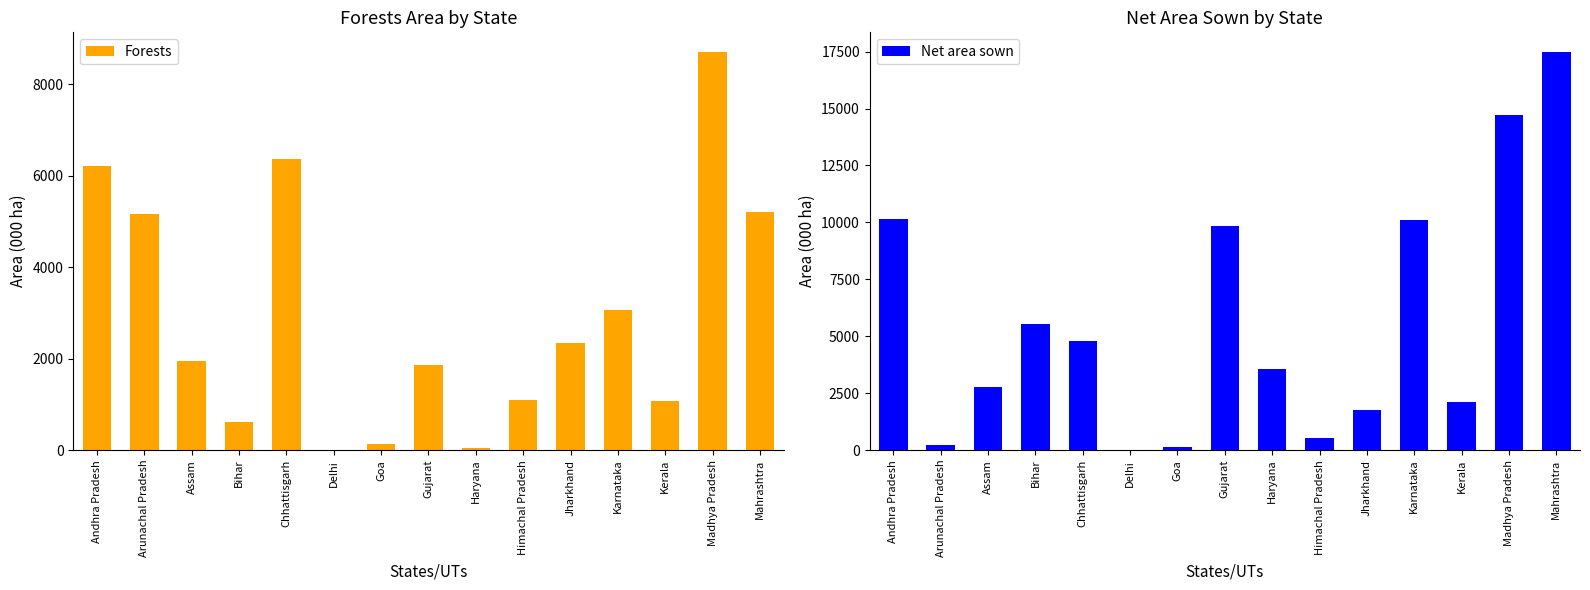

What are all the series names shown in the legend?

Forests, Net area sown